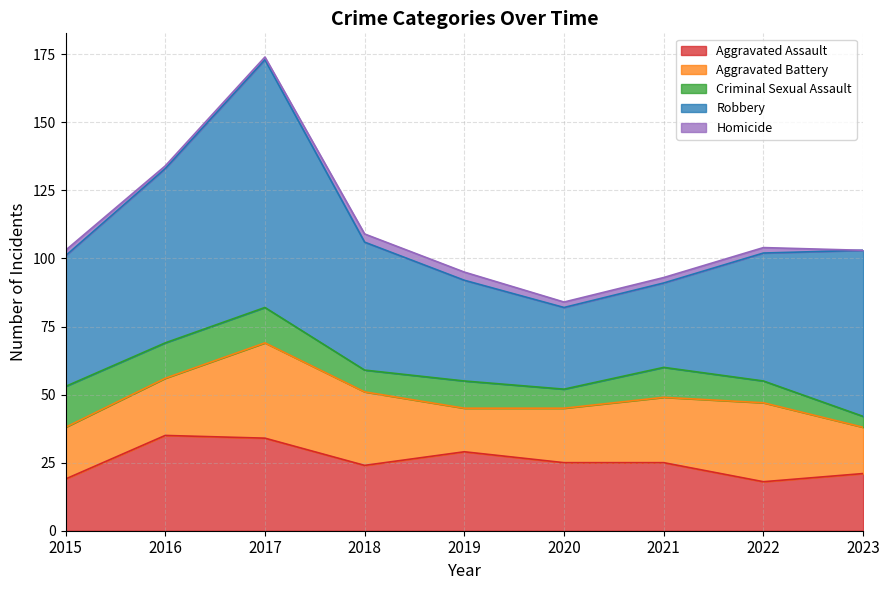

Reading left to right, list all the values displayed in this chart.

Aggravated Assault: 2015=19	2016=35	2017=34	2018=24	2019=29	2020=25	2021=25	2022=18	2023=21
Aggravated Battery: 2015=19	2016=21	2017=35	2018=27	2019=16	2020=20	2021=24	2022=29	2023=17
Criminal Sexual Assault: 2015=15	2016=13	2017=13	2018=8	2019=10	2020=7	2021=11	2022=8	2023=4
Robbery: 2015=48	2016=64	2017=91	2018=47	2019=37	2020=30	2021=31	2022=47	2023=61
Homicide: 2015=2	2016=1	2017=1	2018=3	2019=3	2020=2	2021=2	2022=2	2023=0